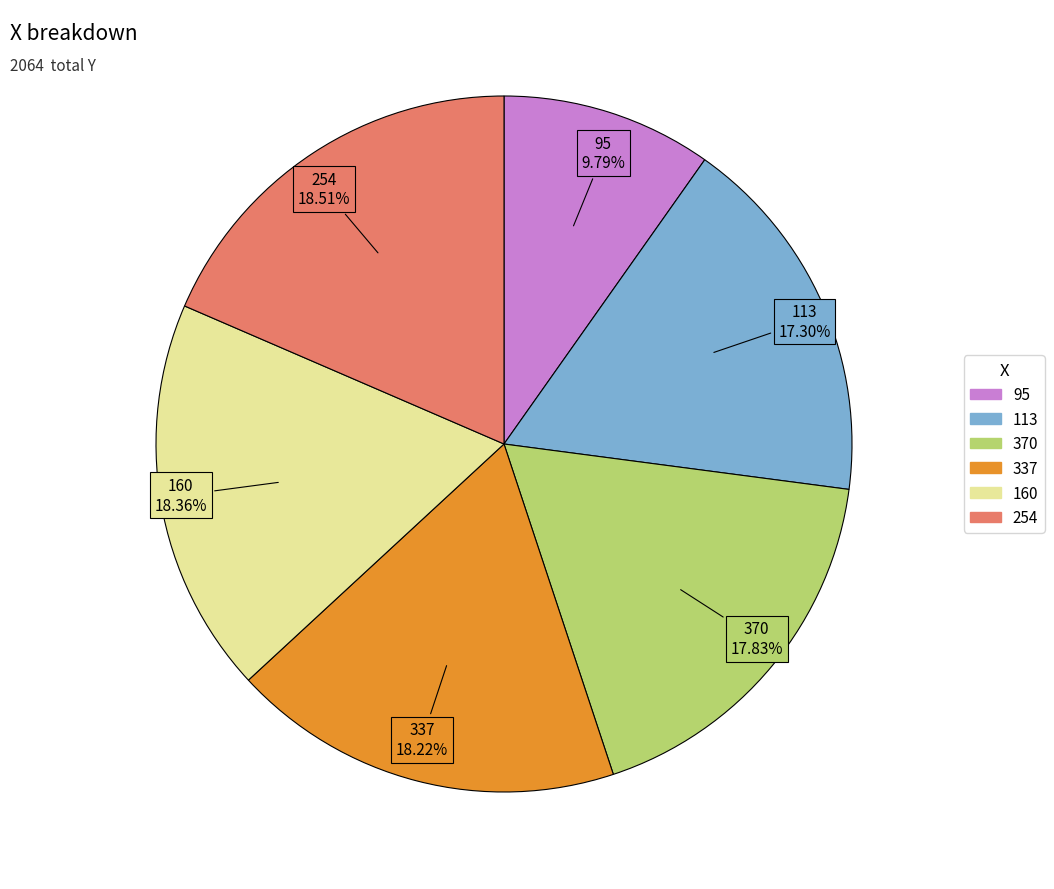

How many segments does this pie chart have?

6